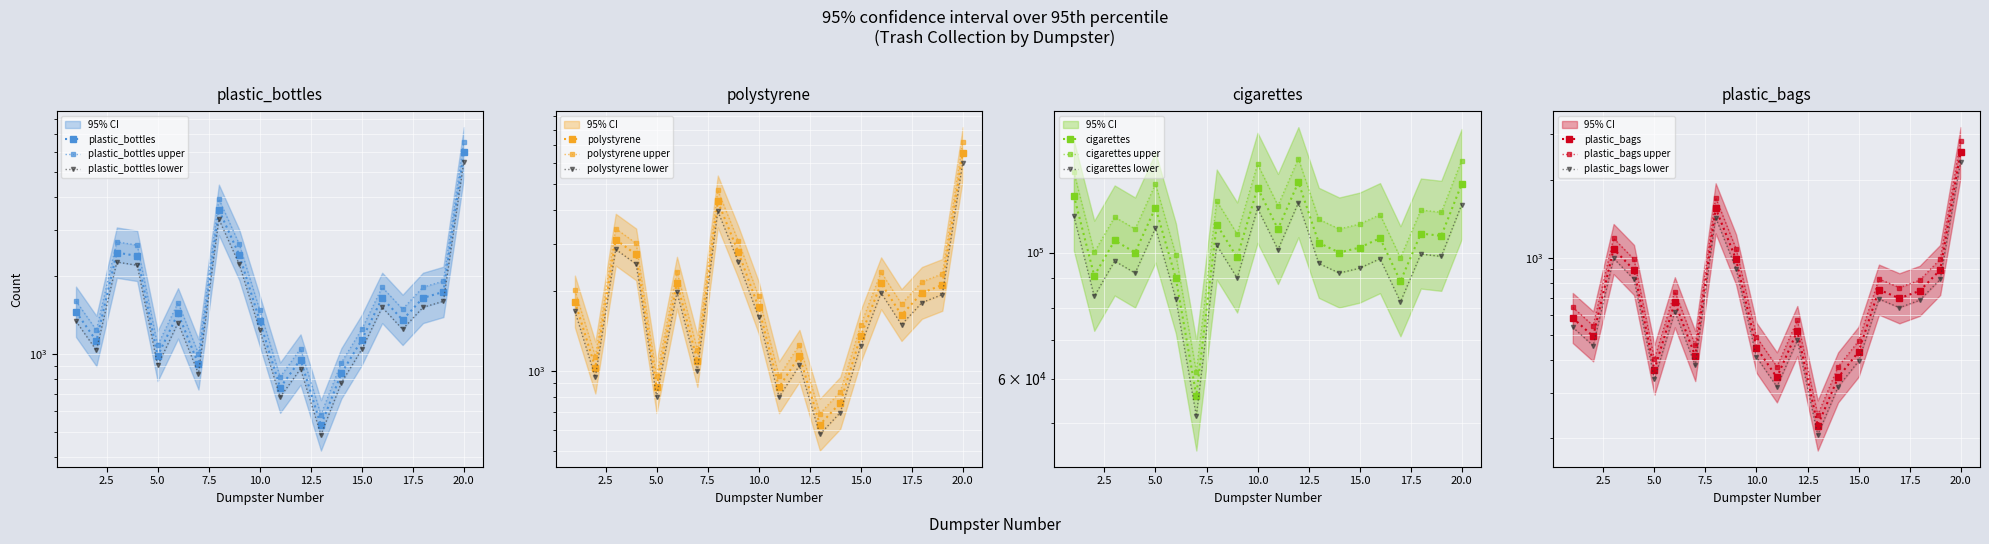

At which category does the chart reach its minimum across all series?

13